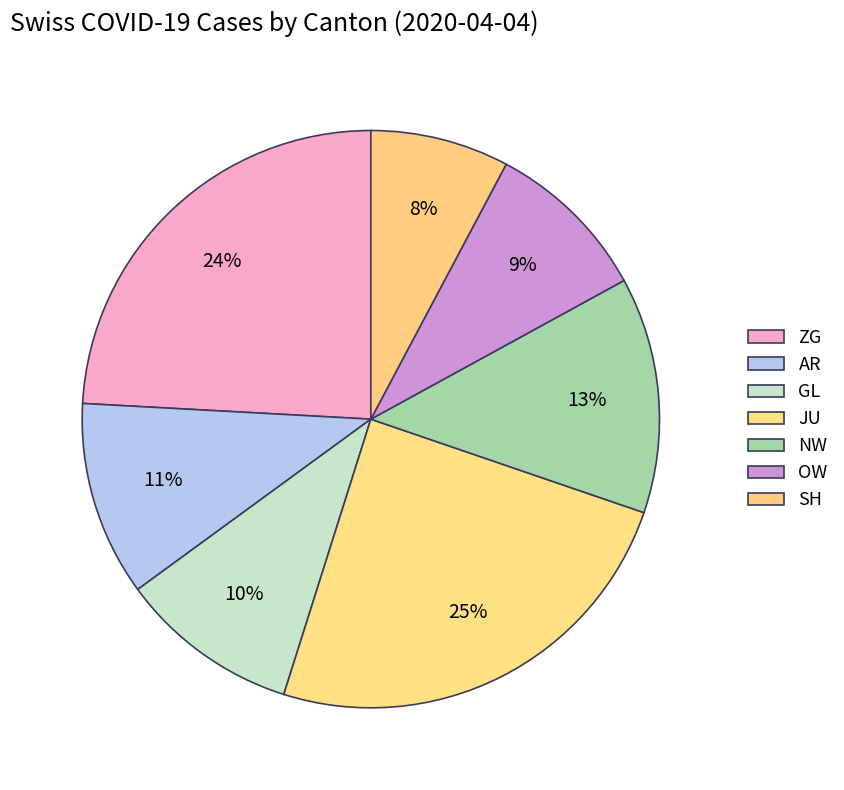

How many slices are in this pie chart?

7